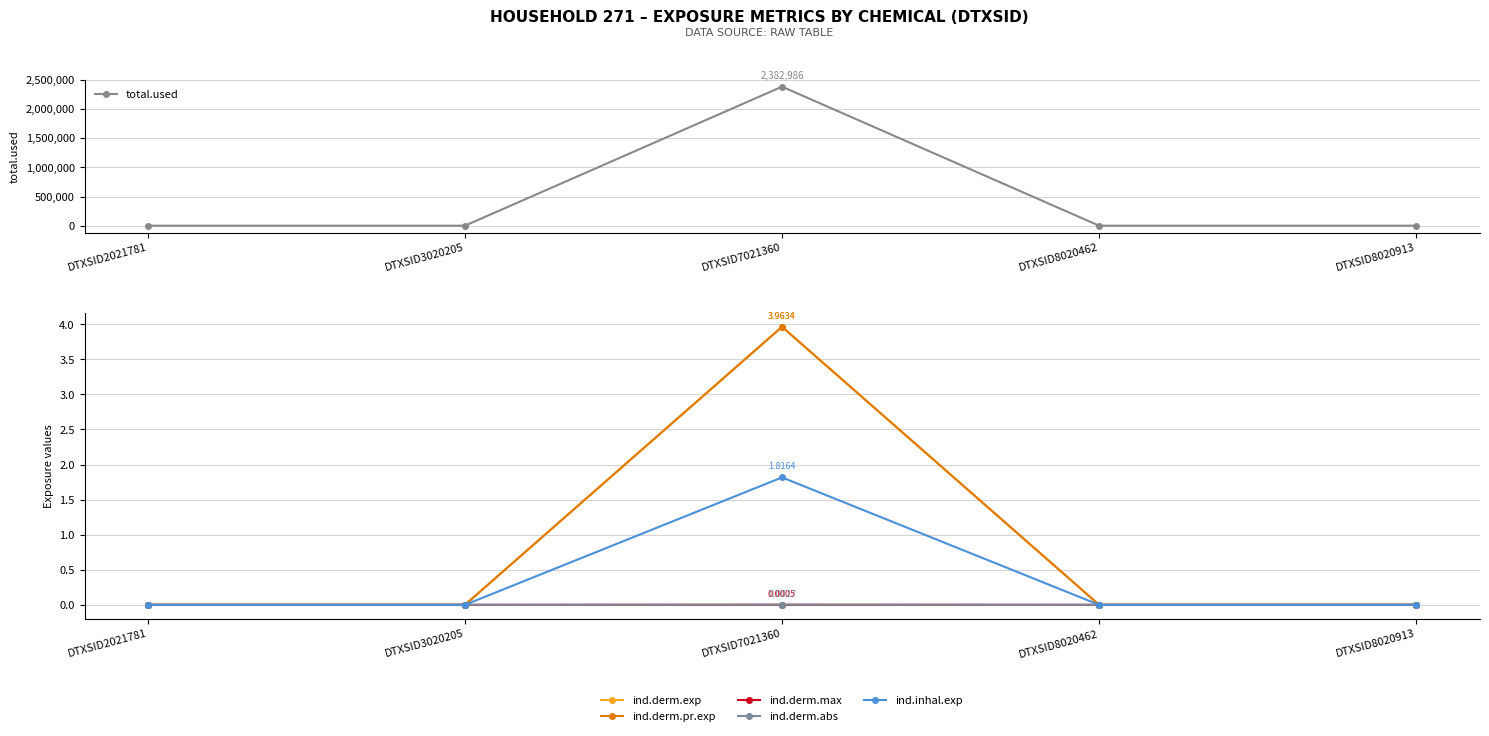

Between DTXSID8020913 and DTXSID7021360, which is larger?

DTXSID7021360